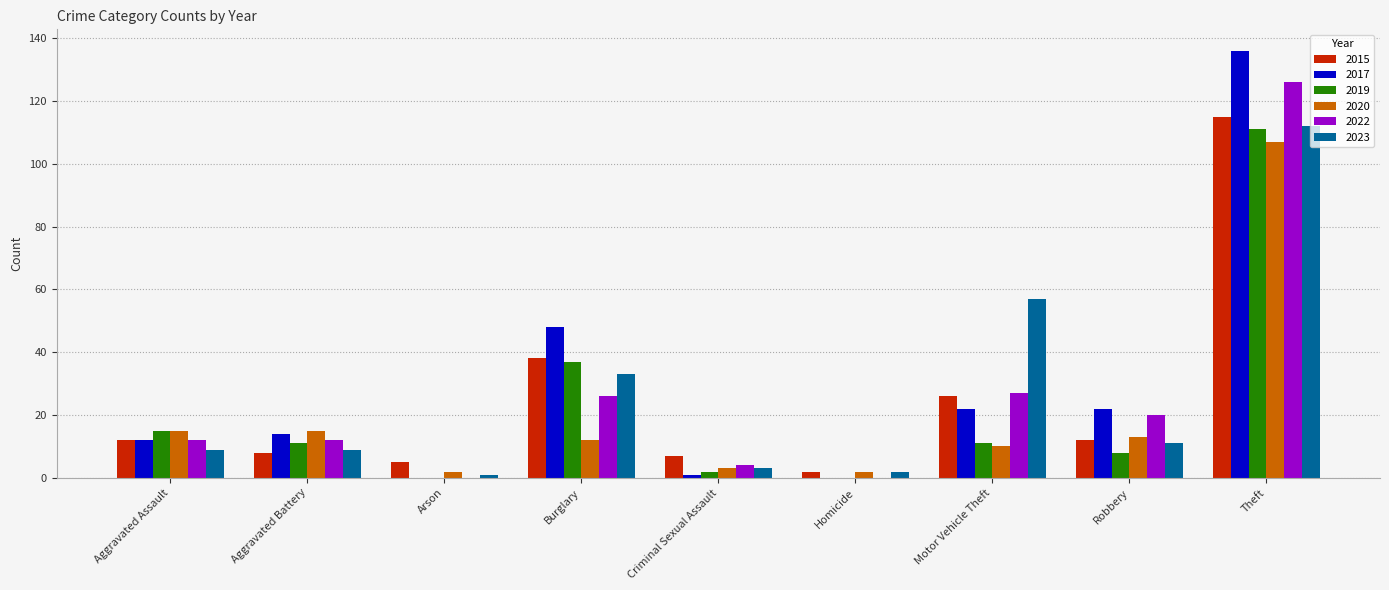

How many distinct data groups are displayed?

6